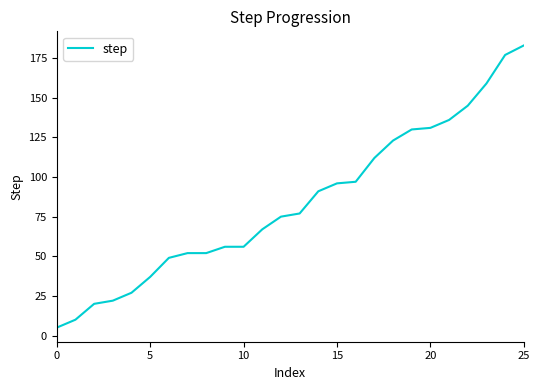

What is the greatest value displayed?

183